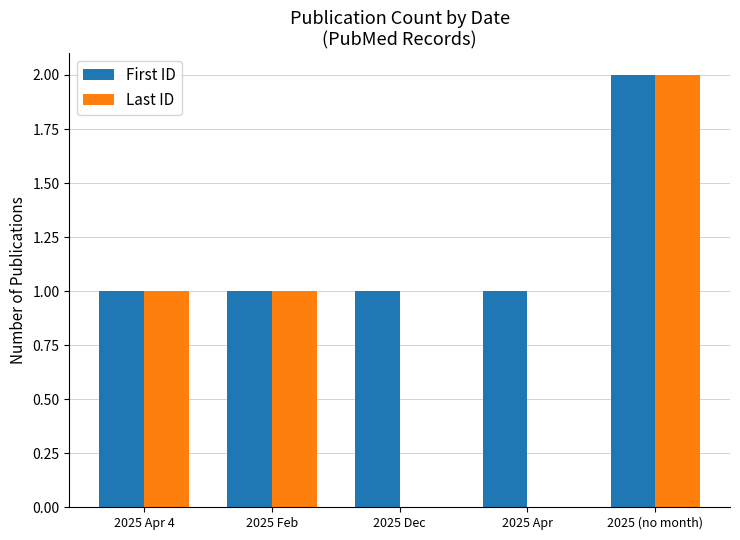

What is the highest value of the First ID series?

2